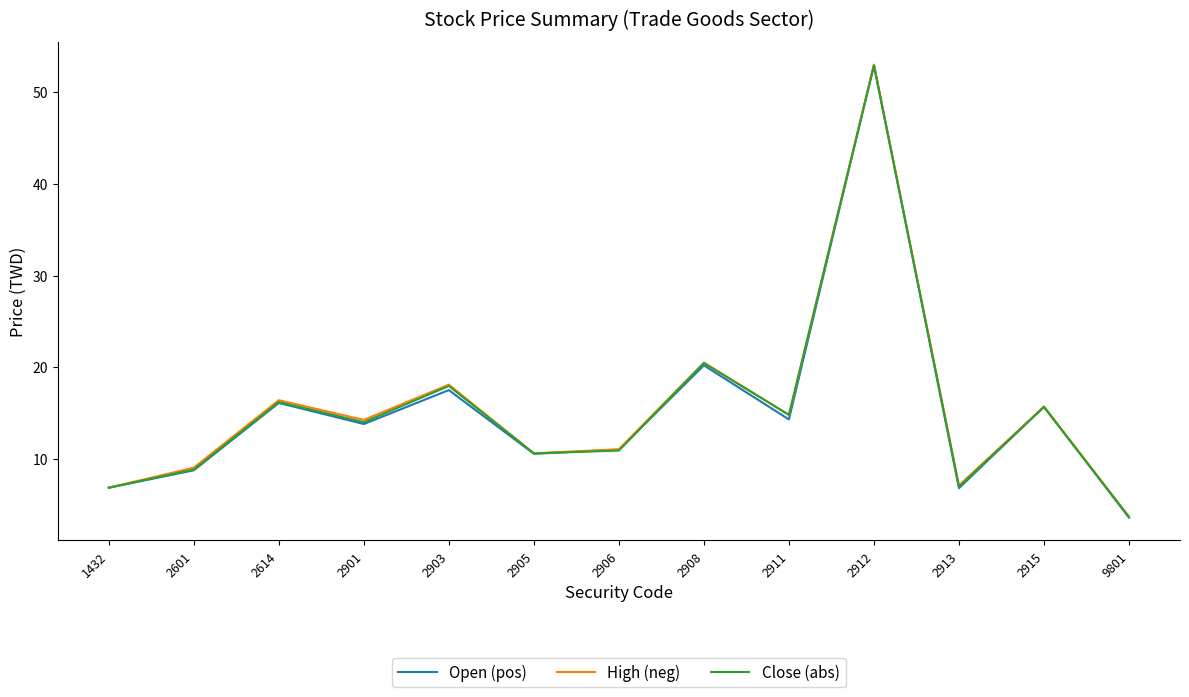

At which category is the sum across all series the highest?

2912